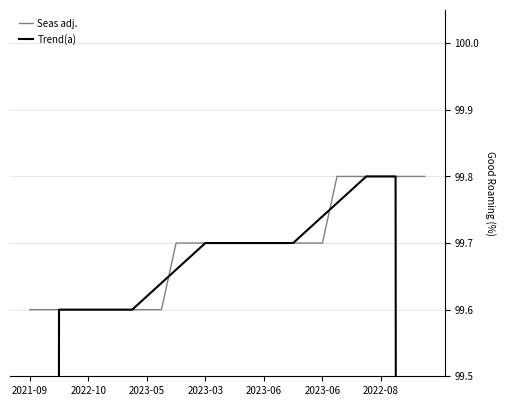

Which series has the largest total across all categories?

Seas adj.